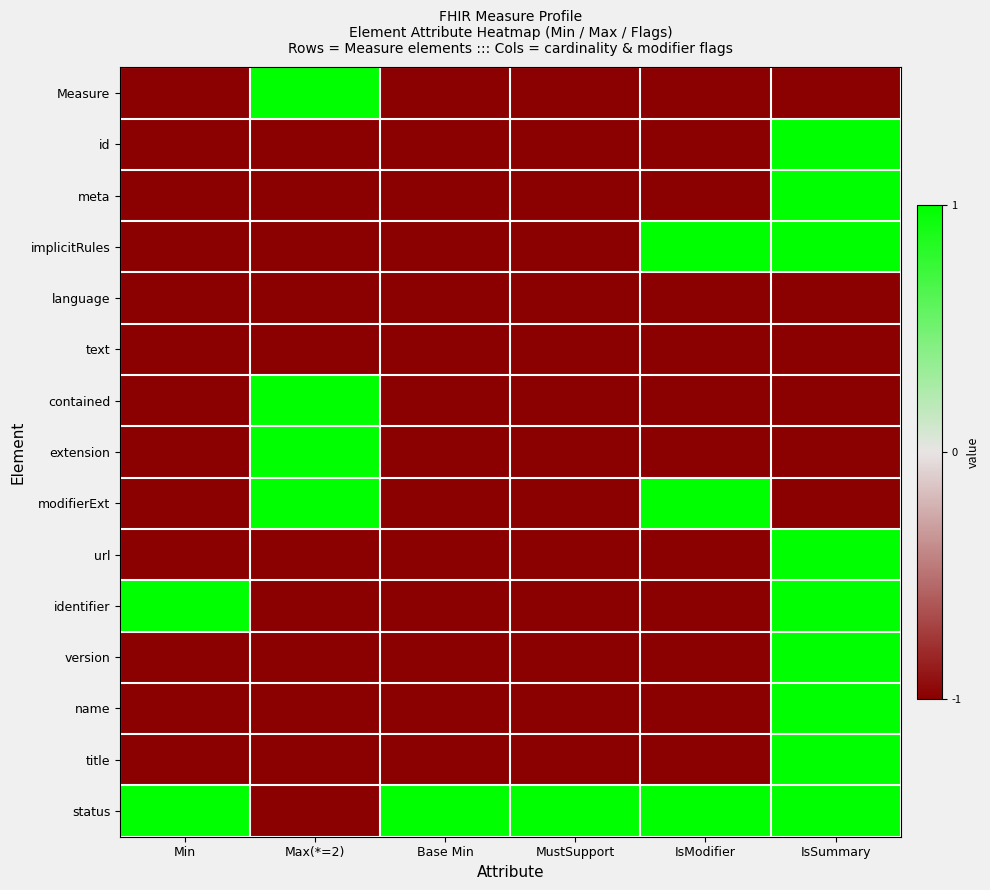

Between Max(*=2) and IsModifier, which is larger?

Max(*=2)